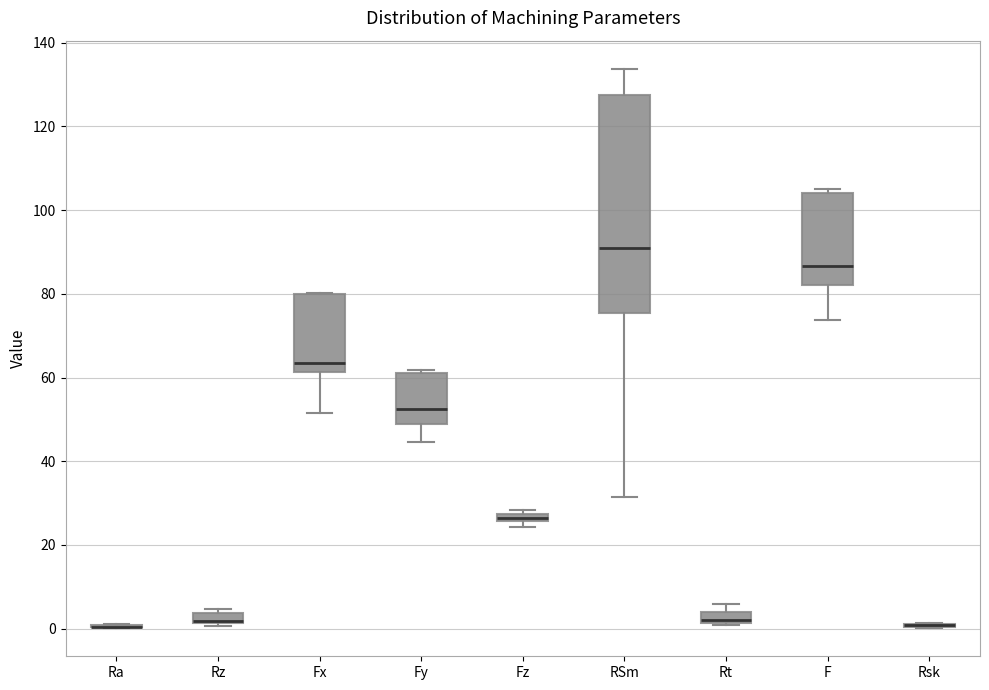

Where is the upper edge of the box for Fz on the y-axis? The values are not printed on the chart, so give them approximately, as read against the axis.

28